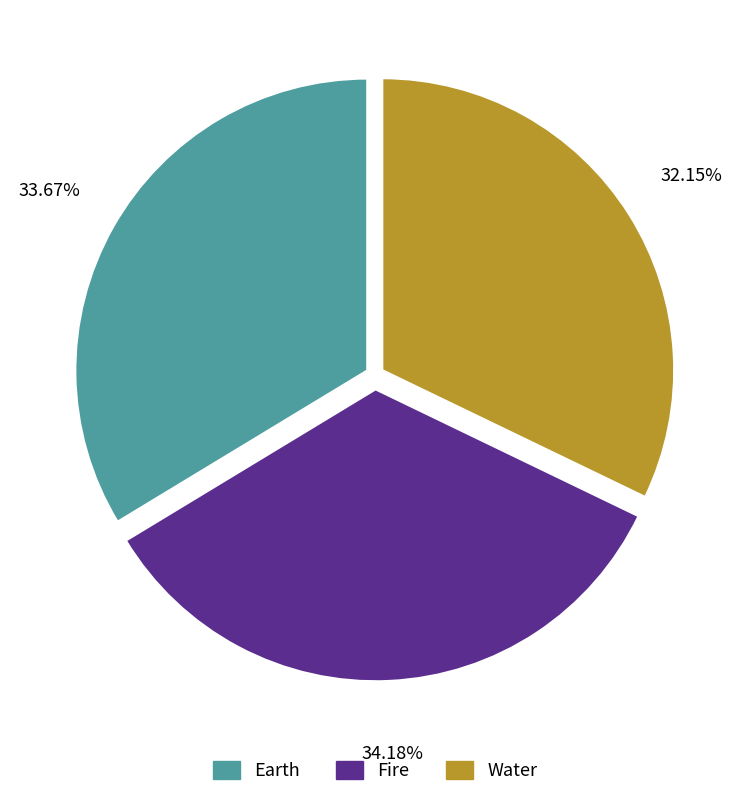

What percentage do Water and Fire together represent?

66.3%